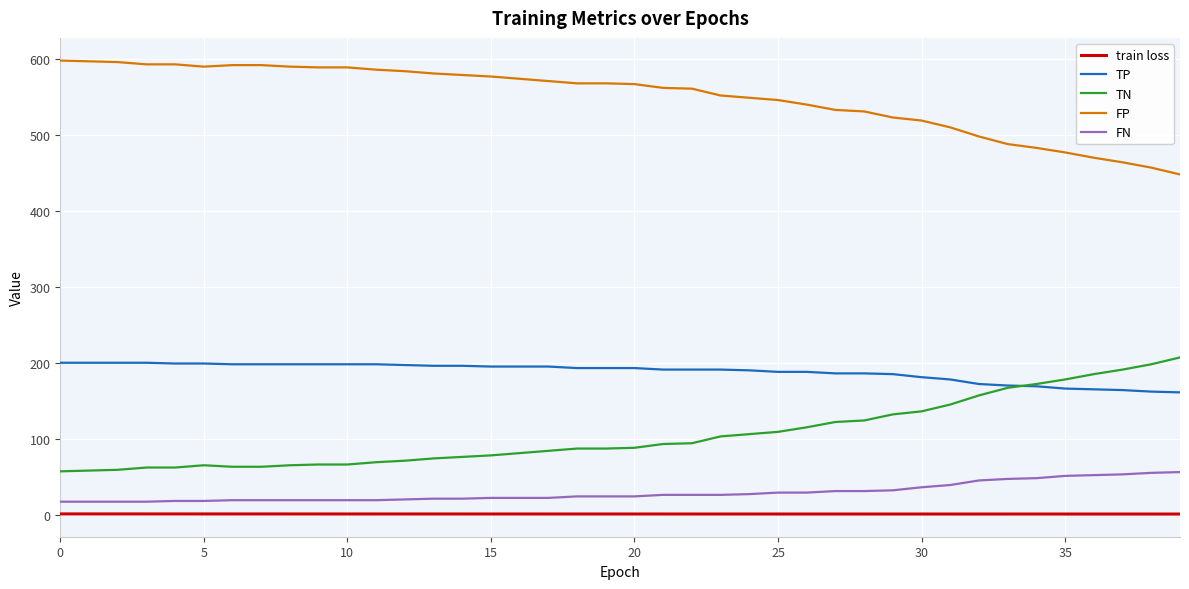

Which series has the largest total across all categories?

FP